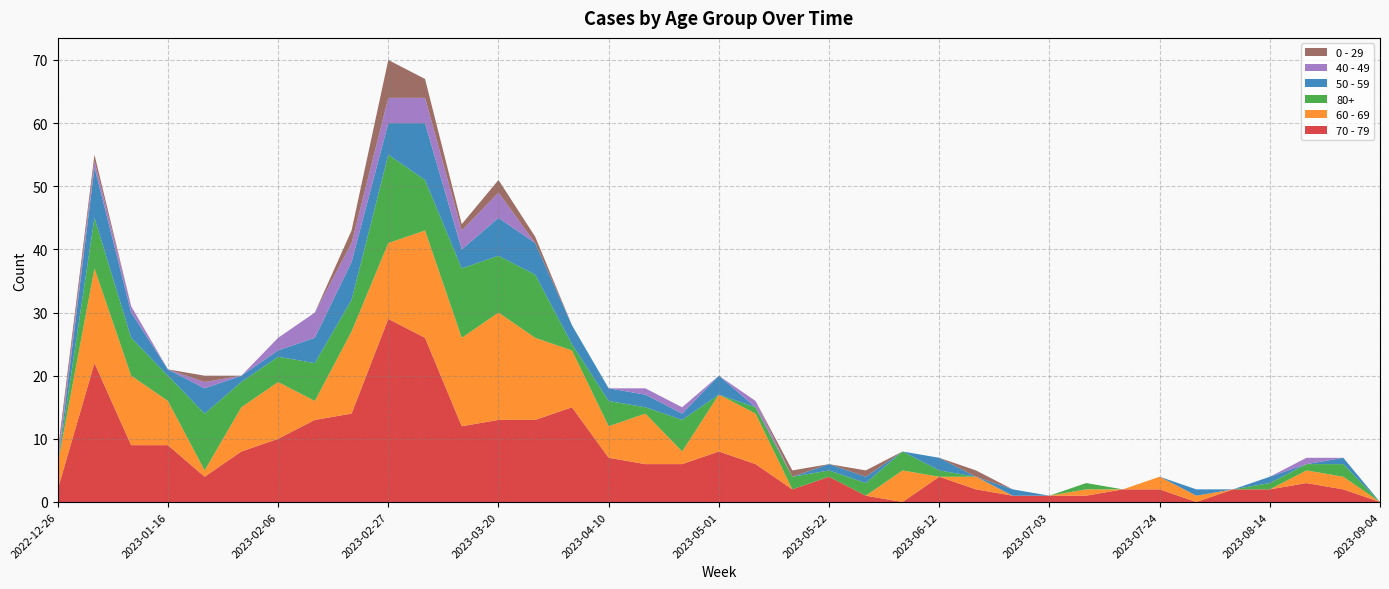

Reading right to left, what are all the values shown in this chart?

70 - 79: 0	2	3	2	2	0	2	2	1	1	1	2	4	0	1	4	2	6	8	6	6	7	15	13	13	12	26	29	14	13	10	8	4	9	9	22	2
60 - 69: 0	2	2	0	0	1	2	0	1	0	0	2	0	5	0	0	0	8	9	2	8	5	9	13	17	14	17	12	13	3	9	7	1	7	11	15	4
80+: 0	2	1	1	0	0	0	0	1	0	0	0	1	3	2	1	2	1	0	5	1	4	1	10	9	11	8	14	5	6	4	4	9	4	6	8	0
50 - 59: 0	1	0	1	0	1	0	0	0	0	1	0	2	0	1	1	0	0	3	1	2	2	3	5	6	3	9	5	6	4	1	1	4	1	4	8	0
40 - 49: 0	0	1	0	0	0	0	0	0	0	0	0	0	0	0	0	0	1	0	1	1	0	0	0	4	3	4	4	3	4	2	0	1	0	1	1	1
0 - 29: 0	0	0	0	0	0	0	0	0	0	0	1	0	0	1	0	1	0	0	0	0	0	0	1	2	1	3	6	2	0	0	0	1	0	0	1	1